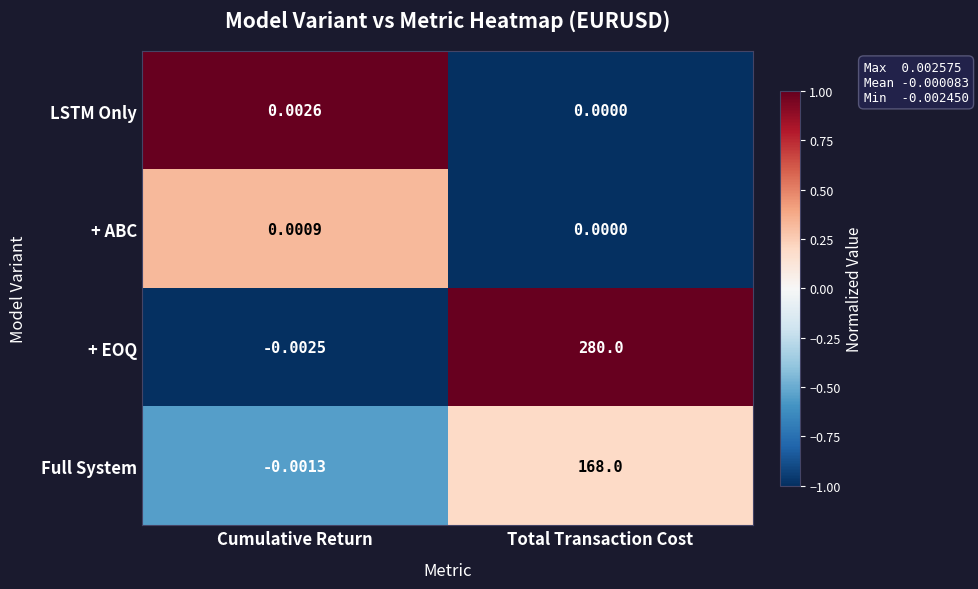

List the series in order of their peak value, highest first.

+ EOQ, Full System, LSTM Only, + ABC